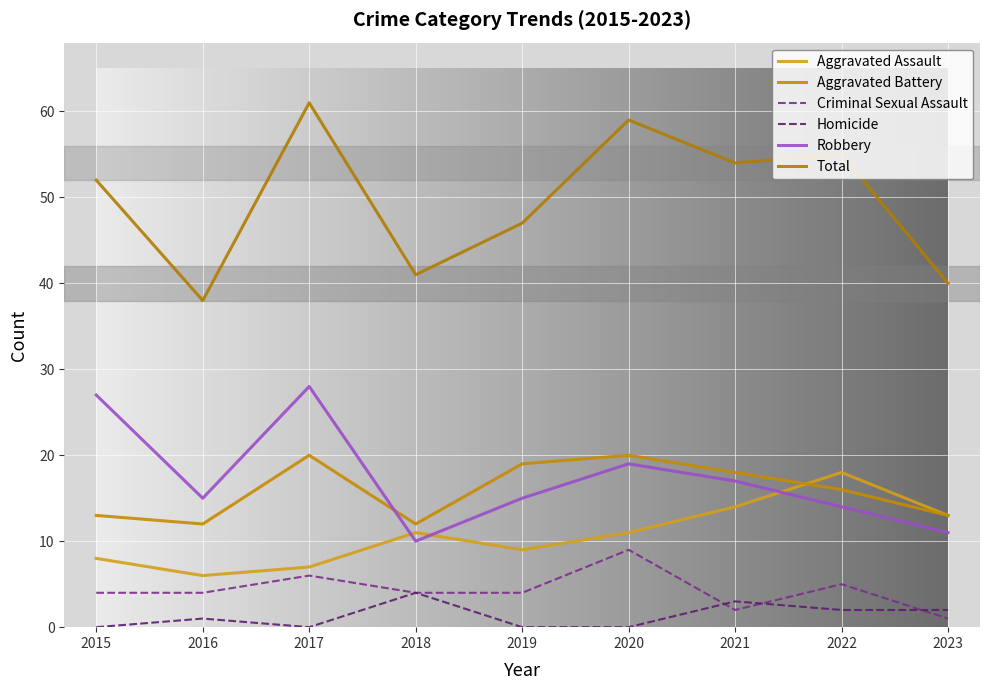

How many interior local peaks does the Total series have?

3